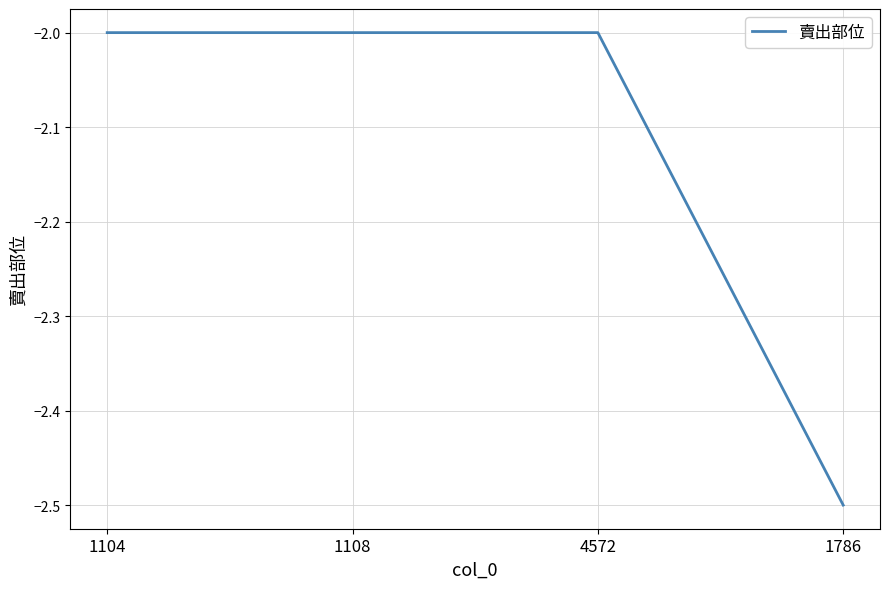

What position from the right is 1108?

3